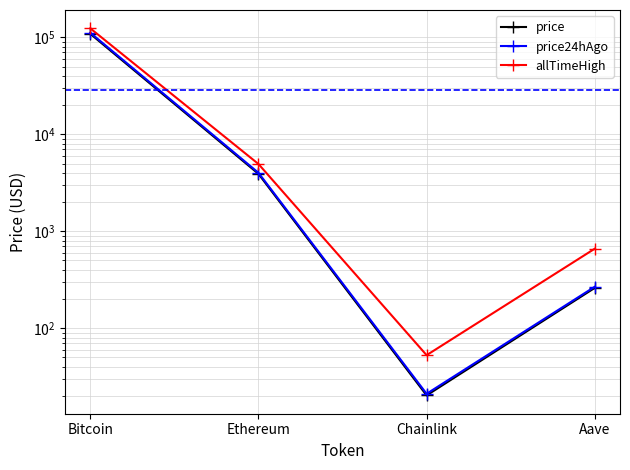

True or false: allTimeHigh and price24hAgo cross at least once.

False